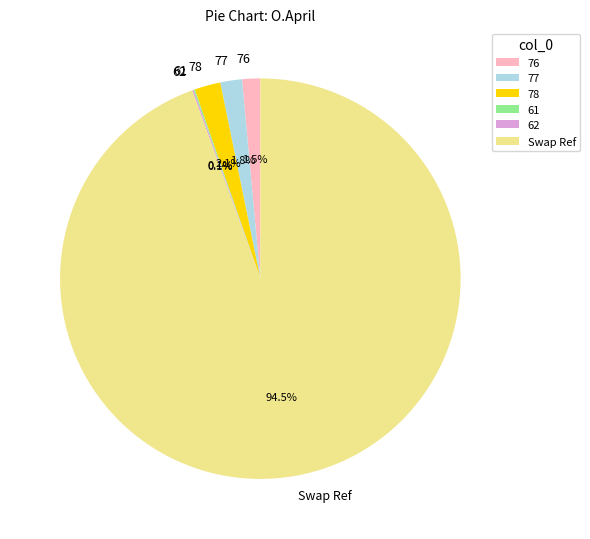

Which slice is the largest?

Swap Ref